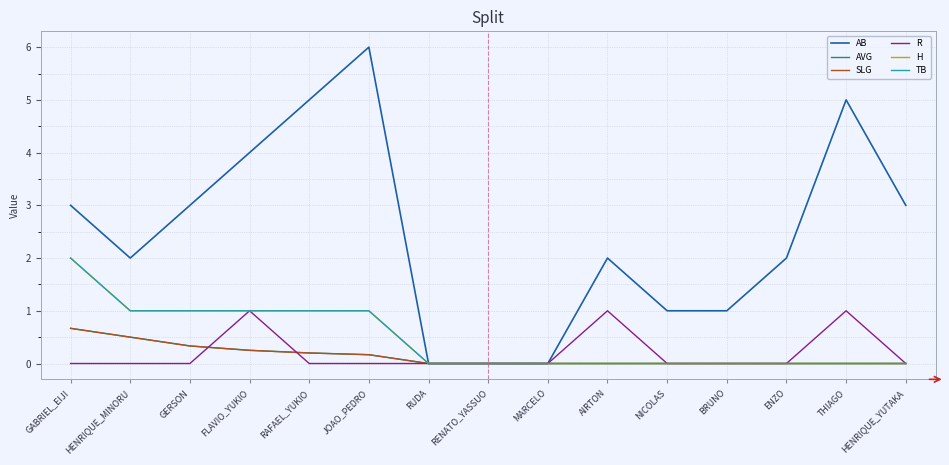

Does the chart display data point markers on the line(s)?

No